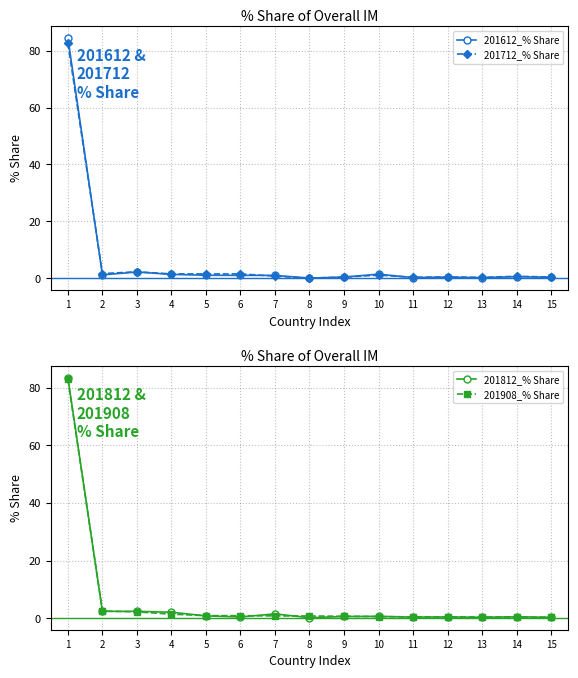

What is the value of the 201812_% Share point at the 13th from the left?

0.4